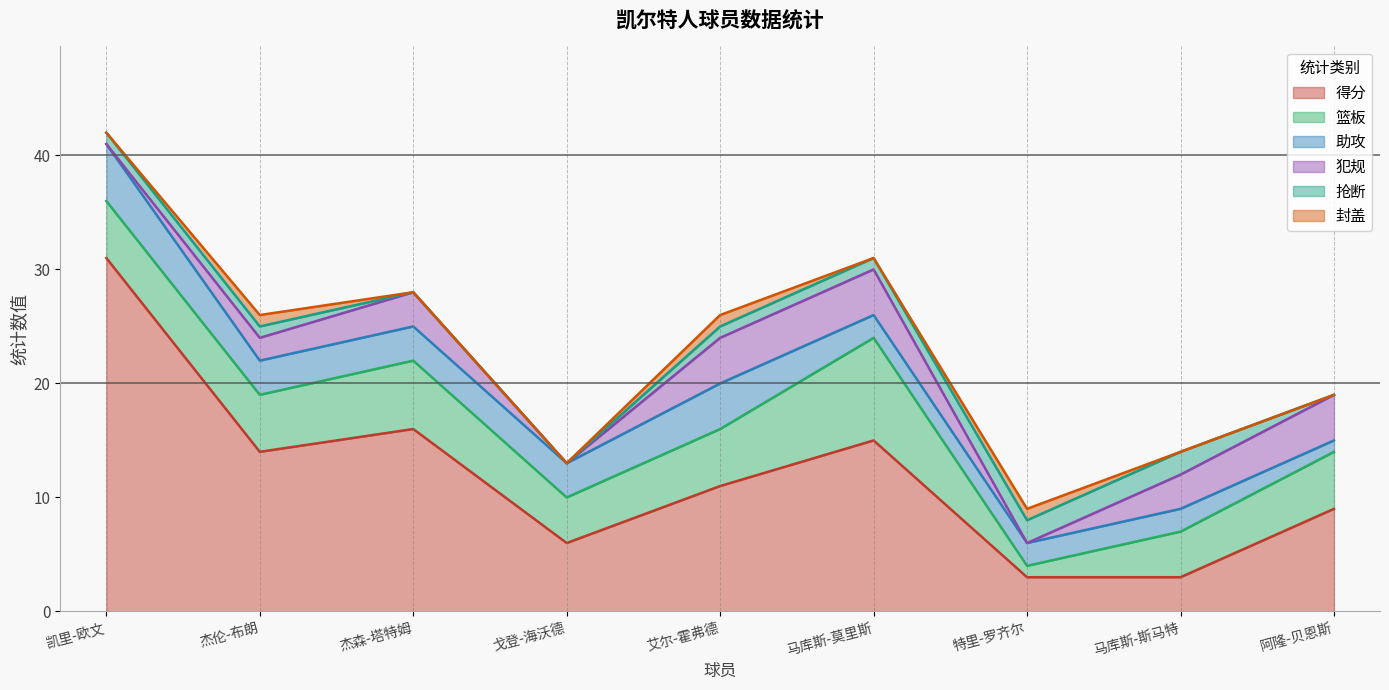

At which category is the sum across all series the highest?

凯里-欧文